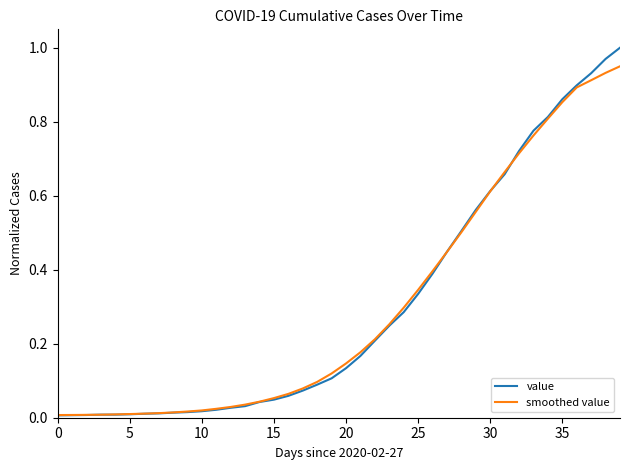

List the series in order of their peak value, lowest first.

smoothed value, value